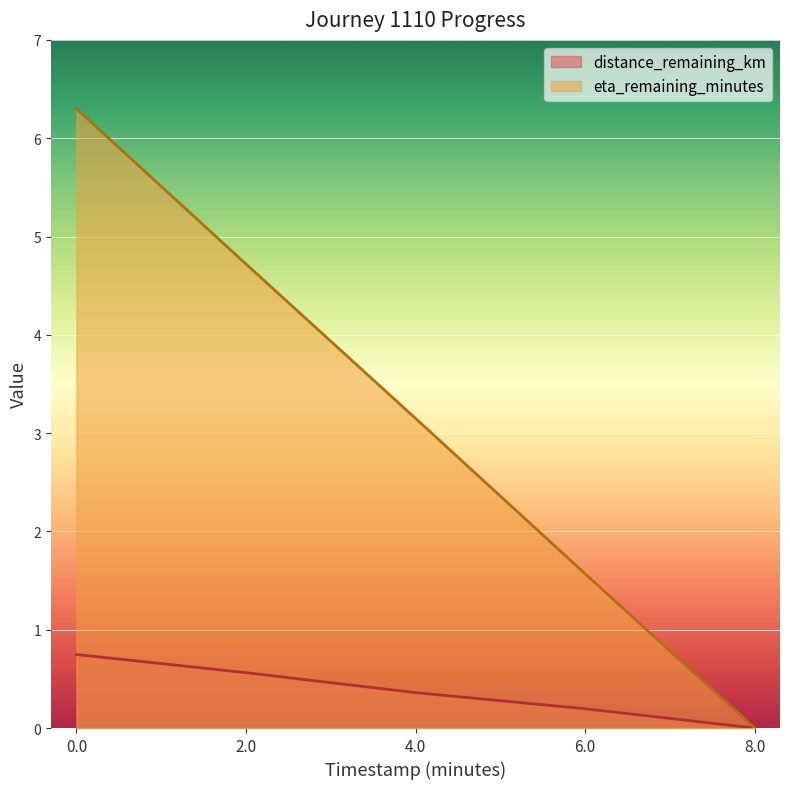

True or false: distance_remaining_km has a value of 0.4 at 4.0.

True